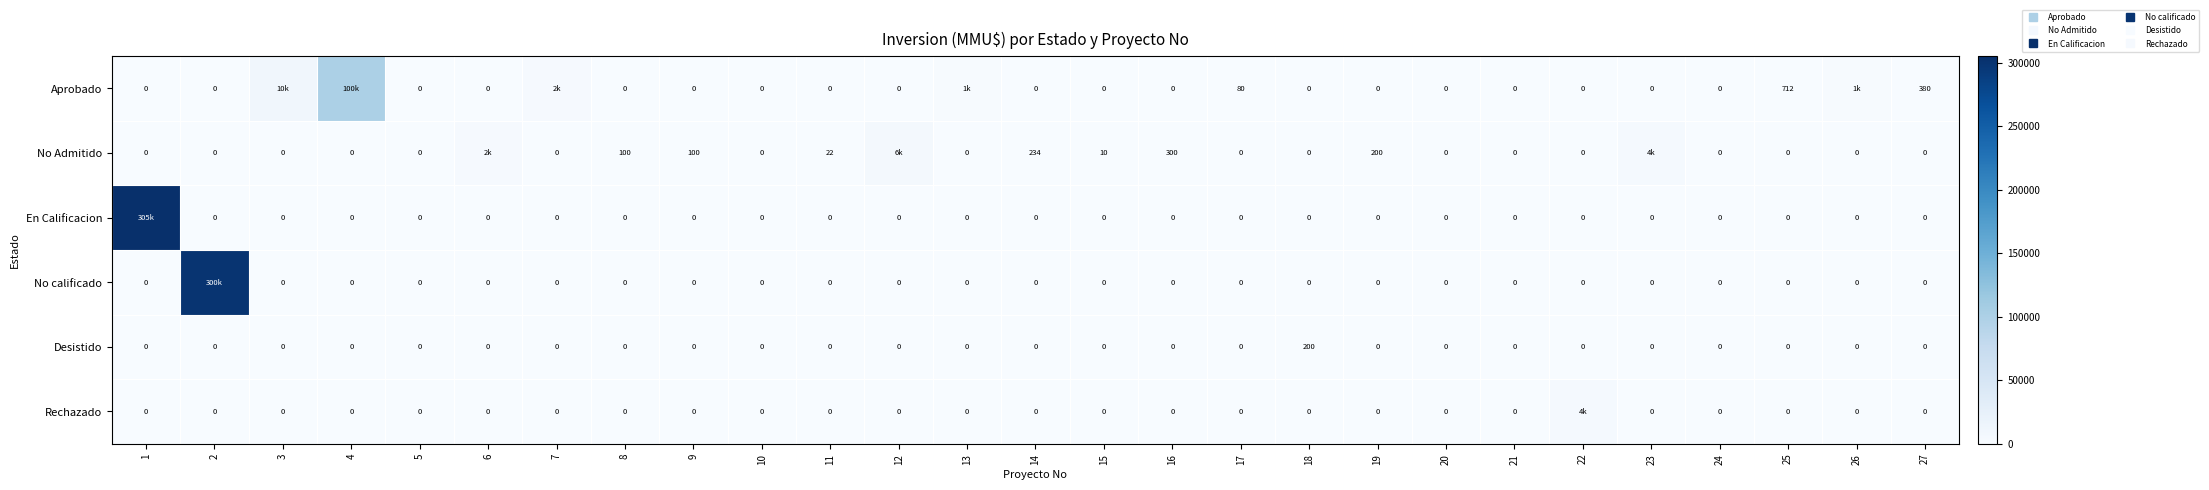

Count the number of data series in this chart.

6